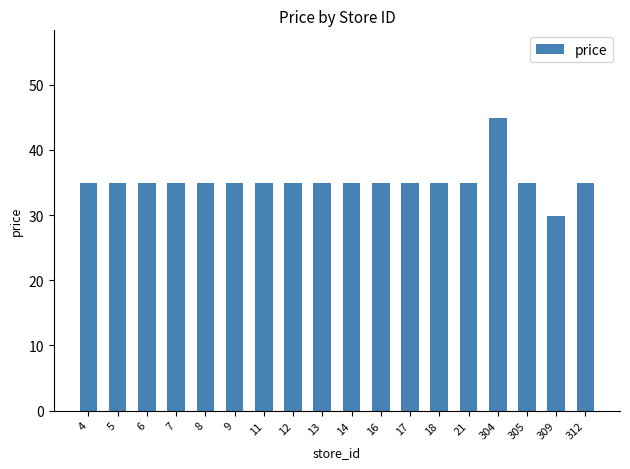

What is the approximate value at 12?

34.9